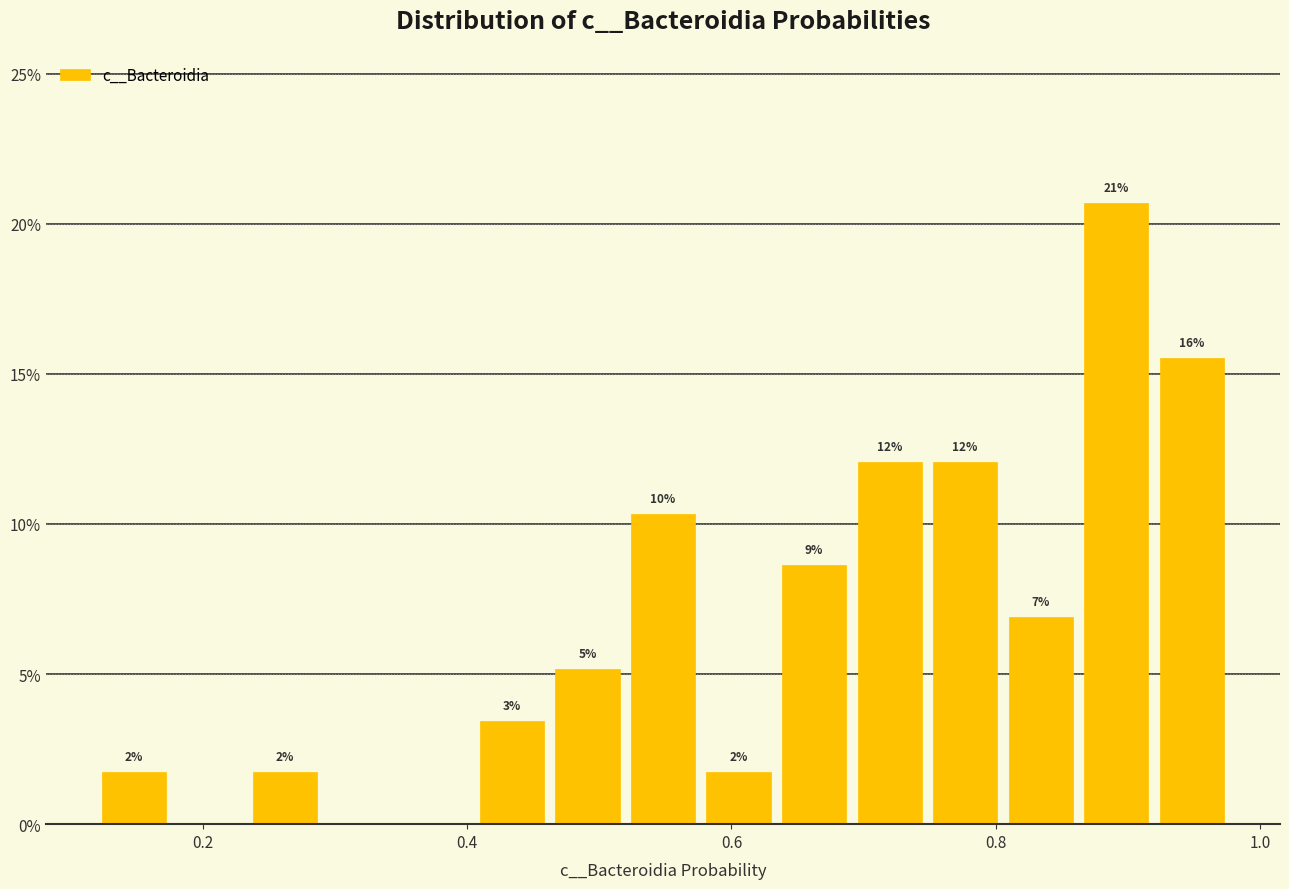

Read against the x-axis, roughly where is the centre of the tallest bar?

0.90